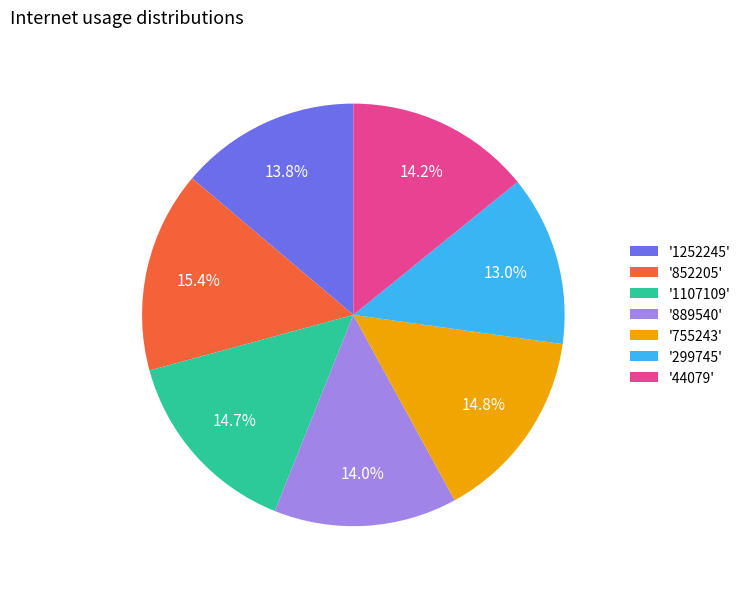

Is '1252245' the majority of the pie?

No